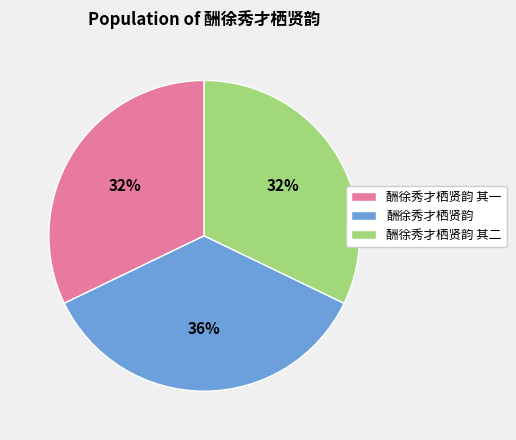

What is the largest slice in the pie chart?

酬徐秀才栖贤韵